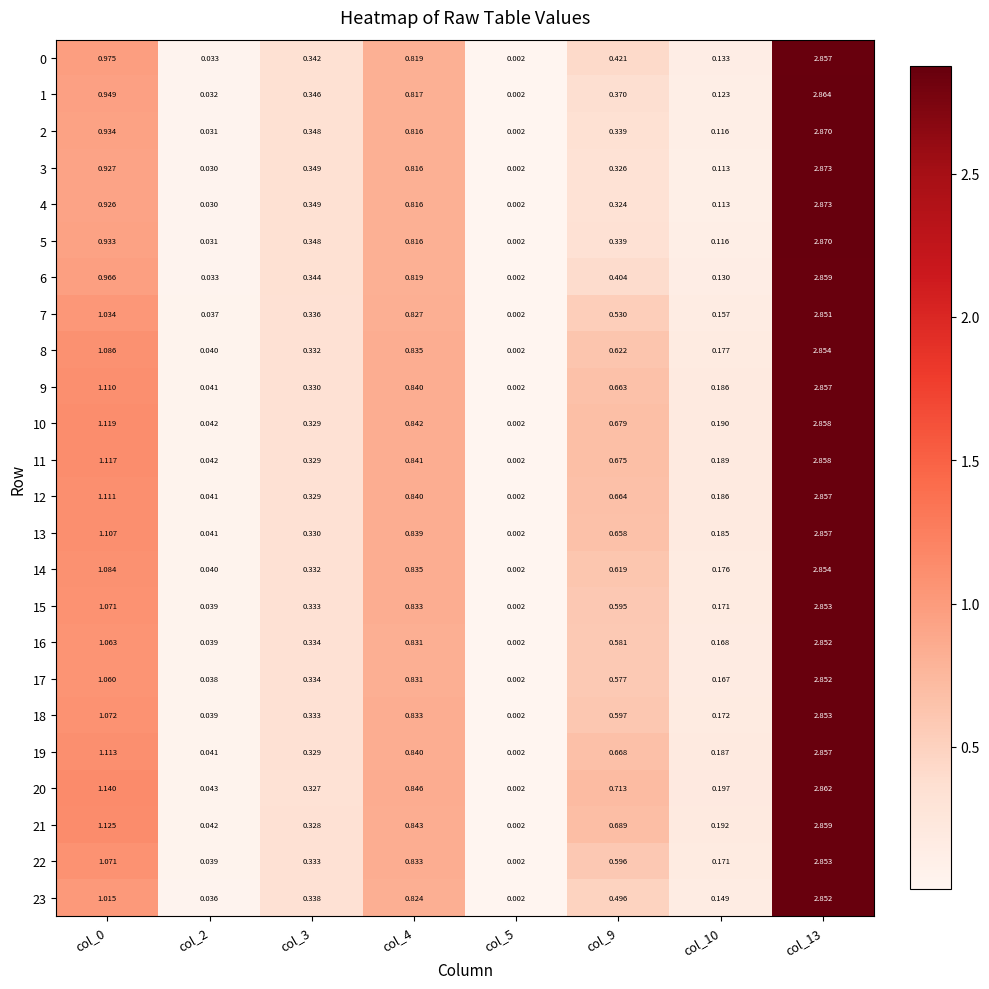

Is the value of 12 at col_9 greater than the value of 3 at col_9?

Yes